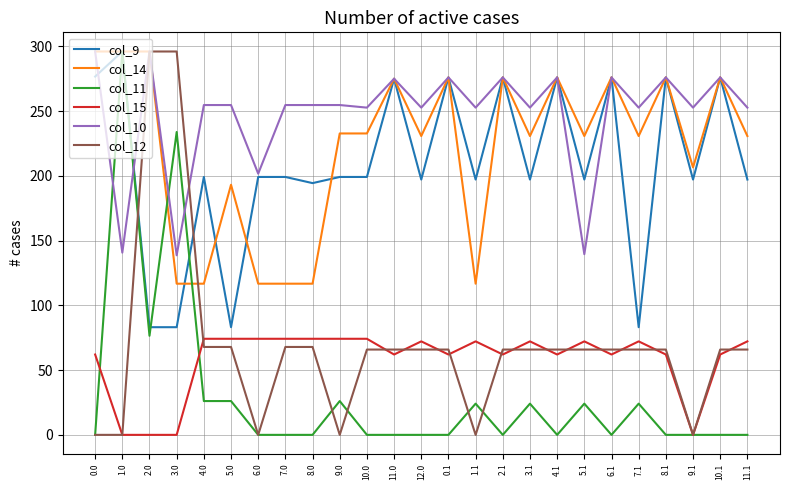

True or false: col_11 has a value of 125.0 at 8.0.

False